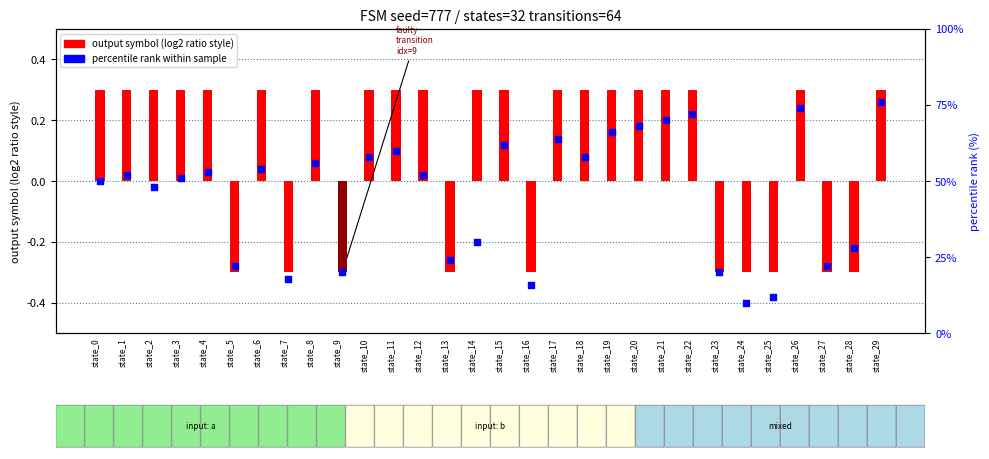

What is the total value across all series at state_17?

64.3